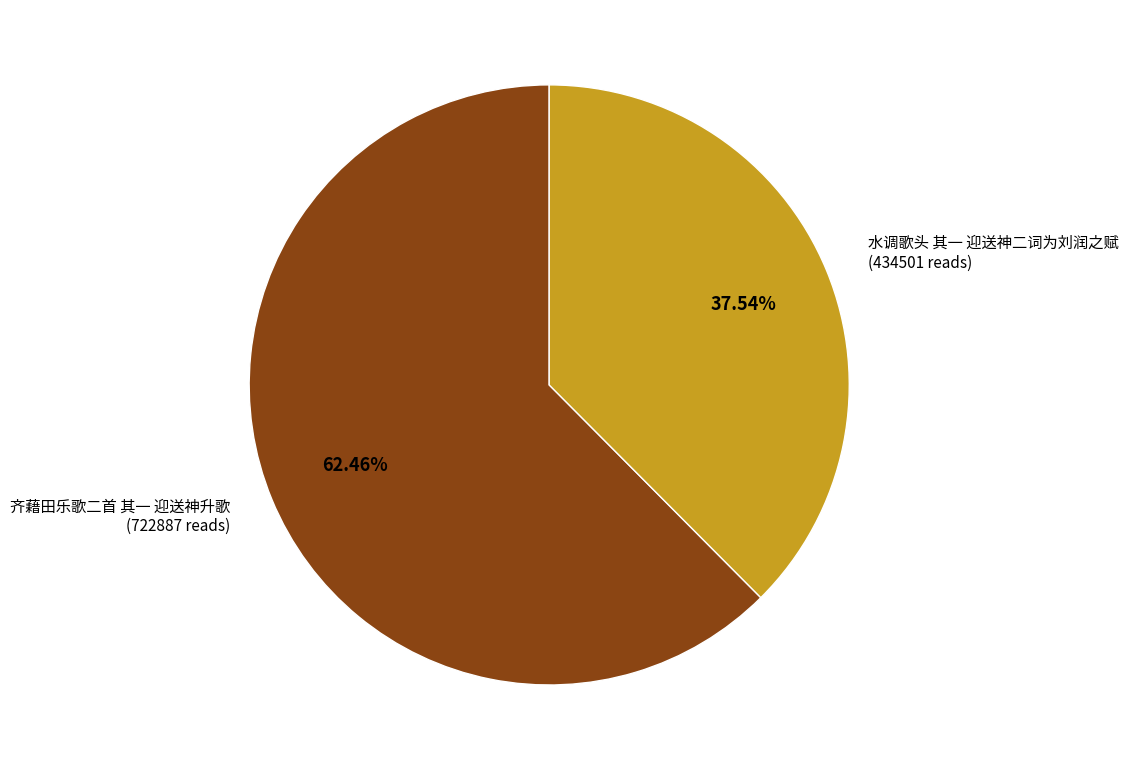

True or false: 齐藉田乐歌二首 其一 迎送神升歌 accounts for 49% of the total.

False